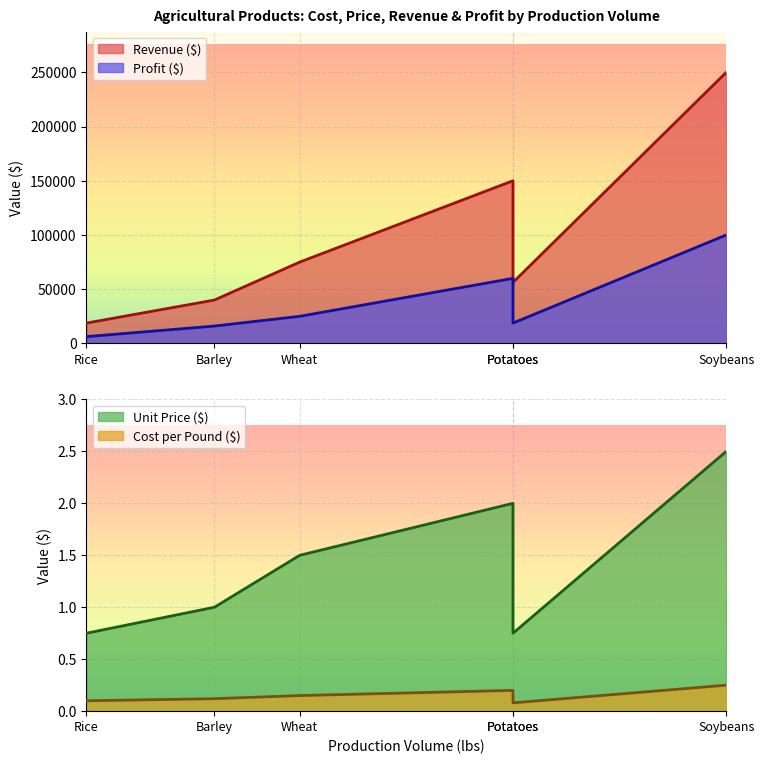

Where is Unit Price ($) nearest to the value 1?

Barley